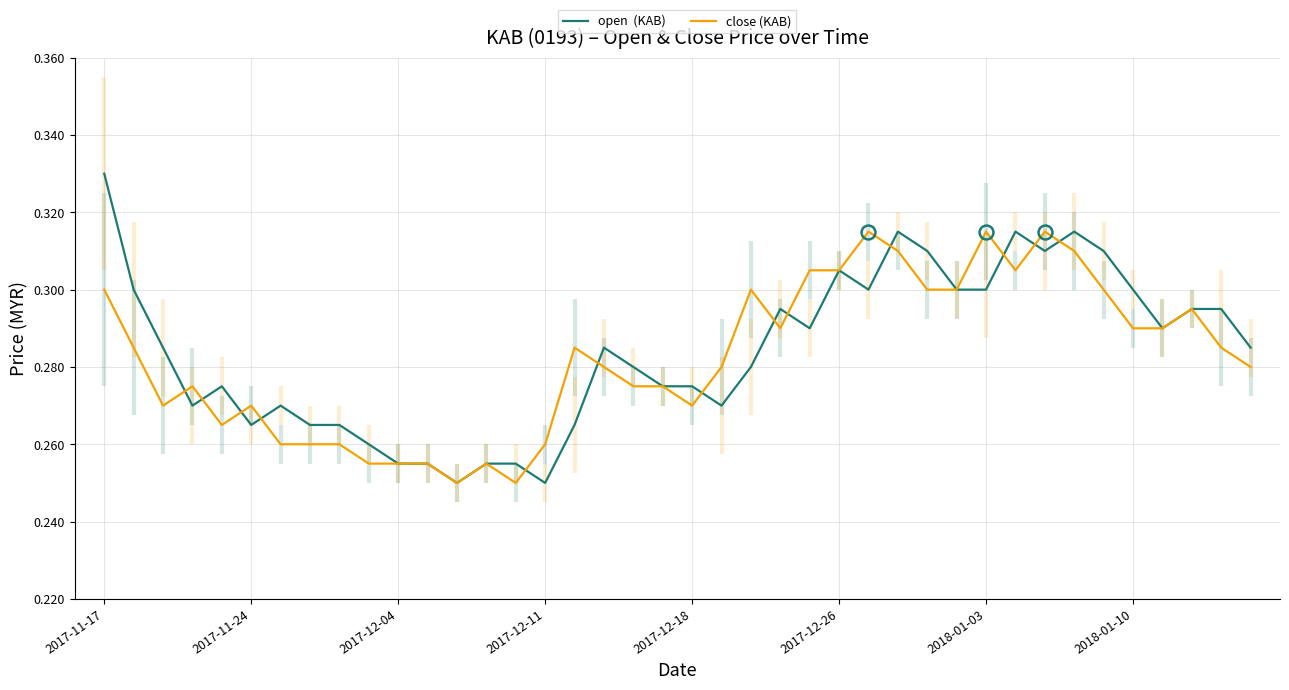

What are all the series names shown in the legend?

open  (KAB), close (KAB)